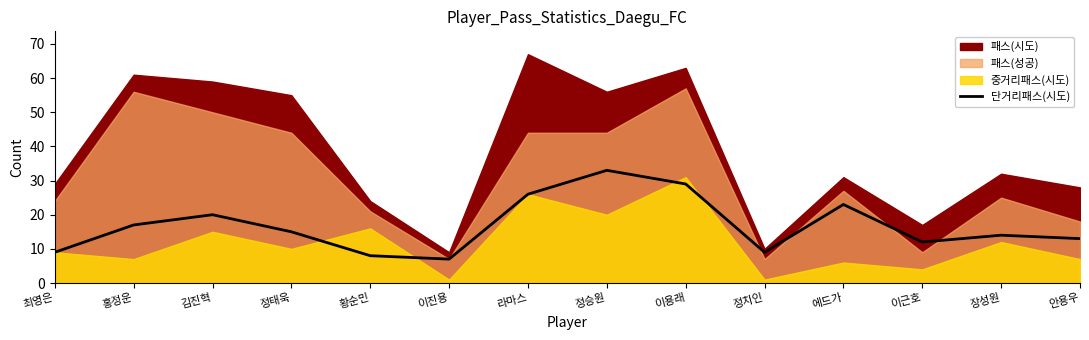

The 단거리패스(시도) series shows 7 at 홍정운. True or false?

False